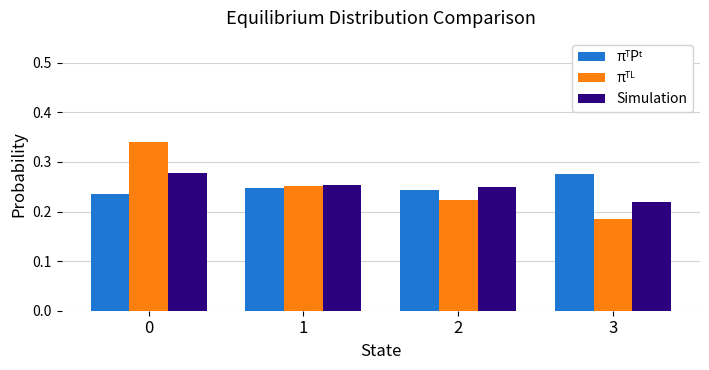

Count the Simulation values in the range 0 to 1.

4